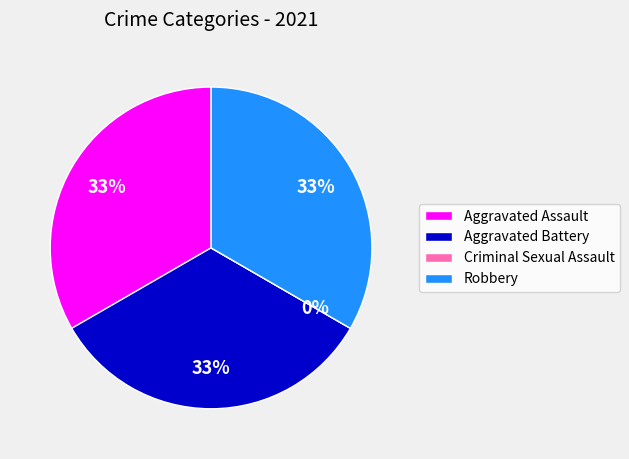

Does Aggravated Battery account for over 50% of the chart?

No